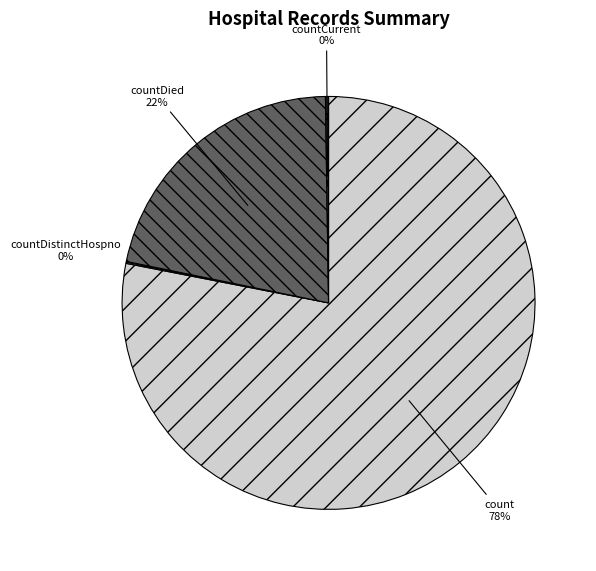

Which category has the biggest portion of the pie?

count